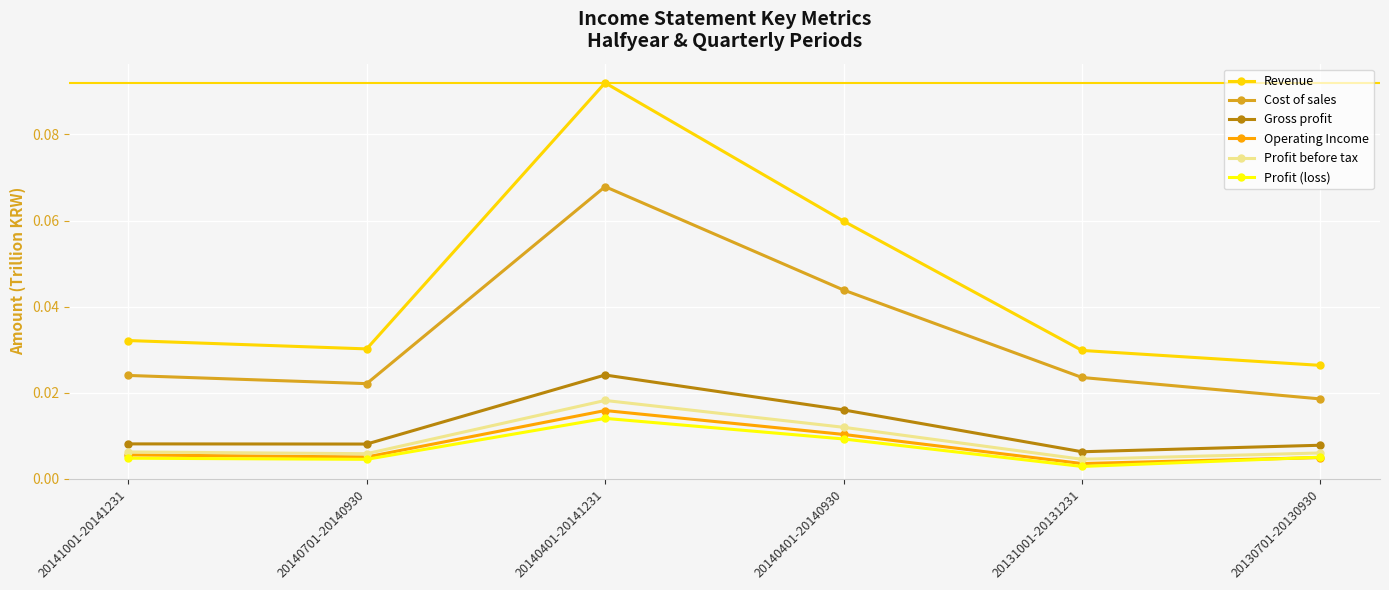

Which series has the largest range (max minus min)?

Revenue